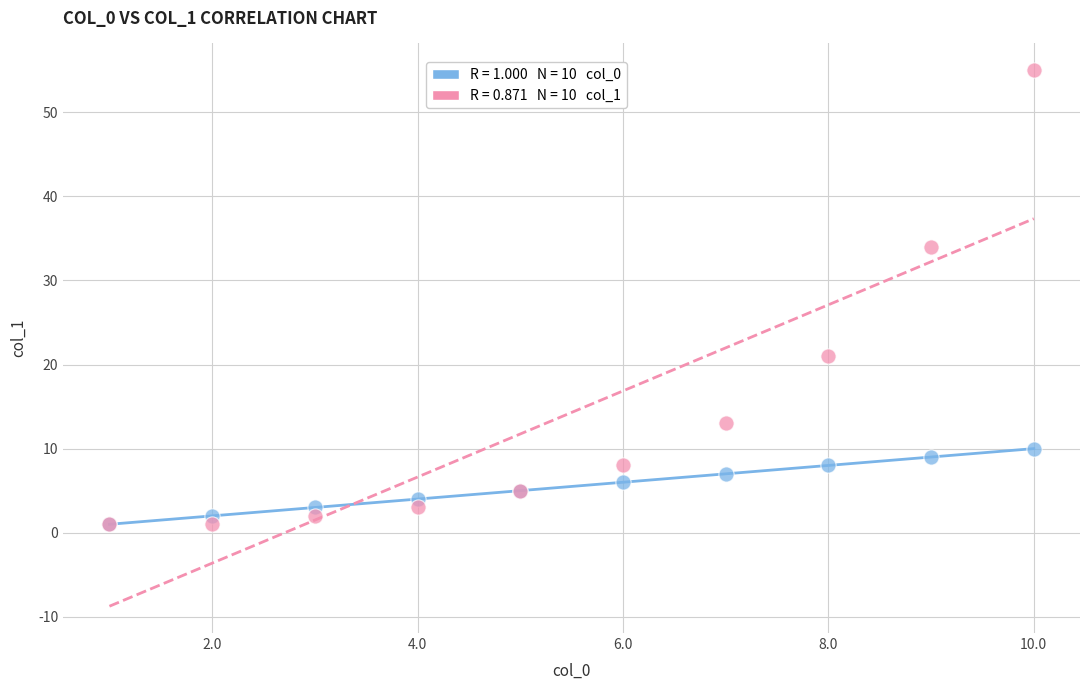

Across all series, what Y value is closest to 28?

34